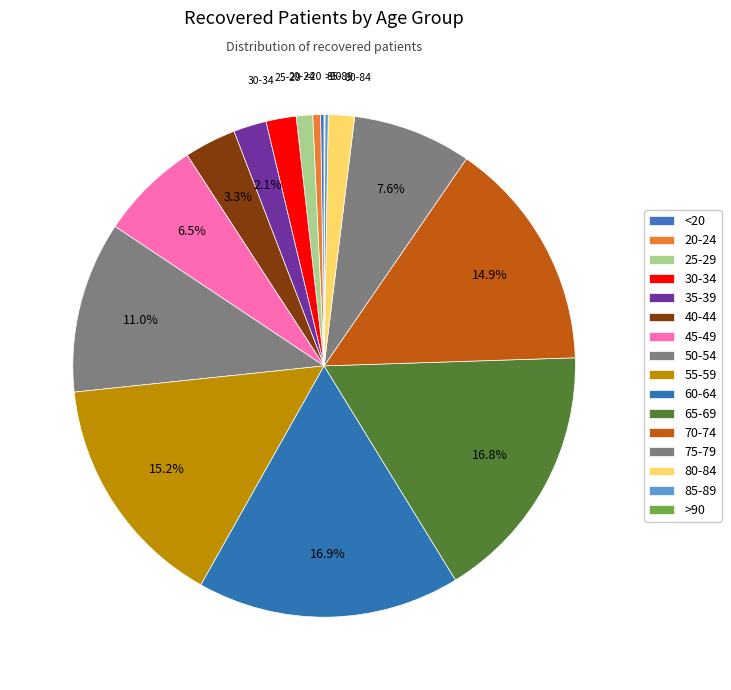

What is the largest slice in the pie chart?

60-64